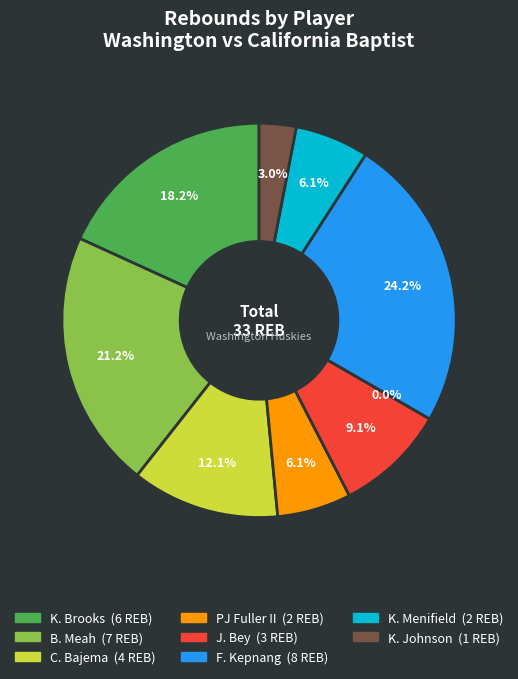

To the nearest percent, what is the combined percentage of B. Meah and L. Wilson?

21%